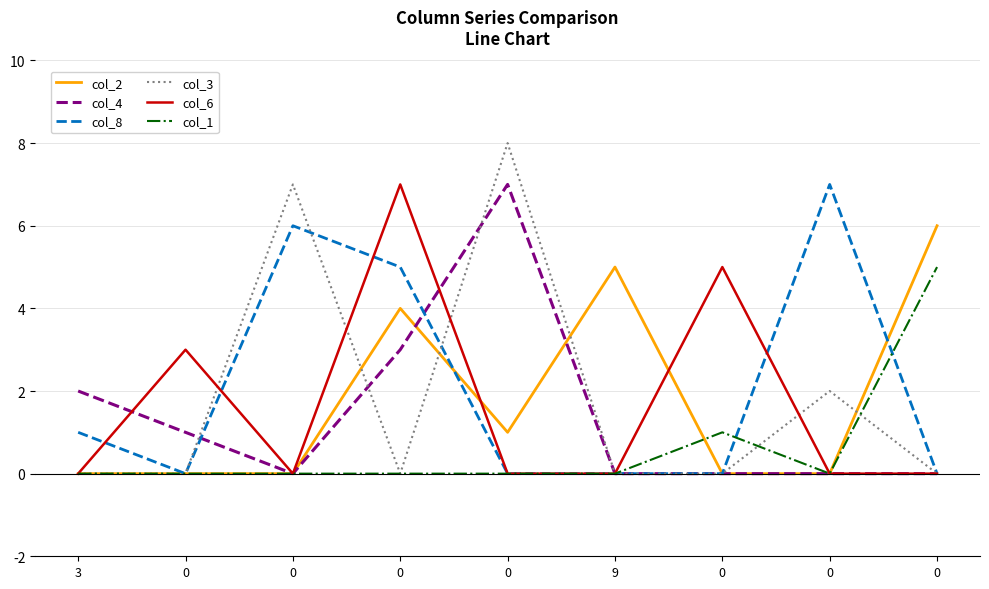

Is this an area chart (filled region under the line)?

No